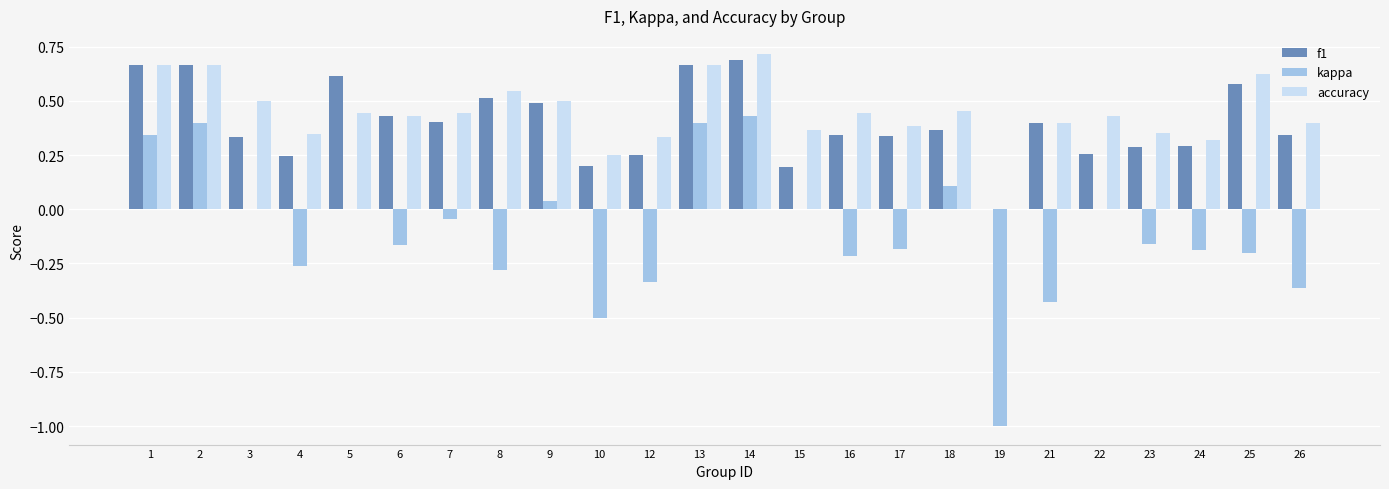

Count the accuracy values in the range 0 to 1.

24